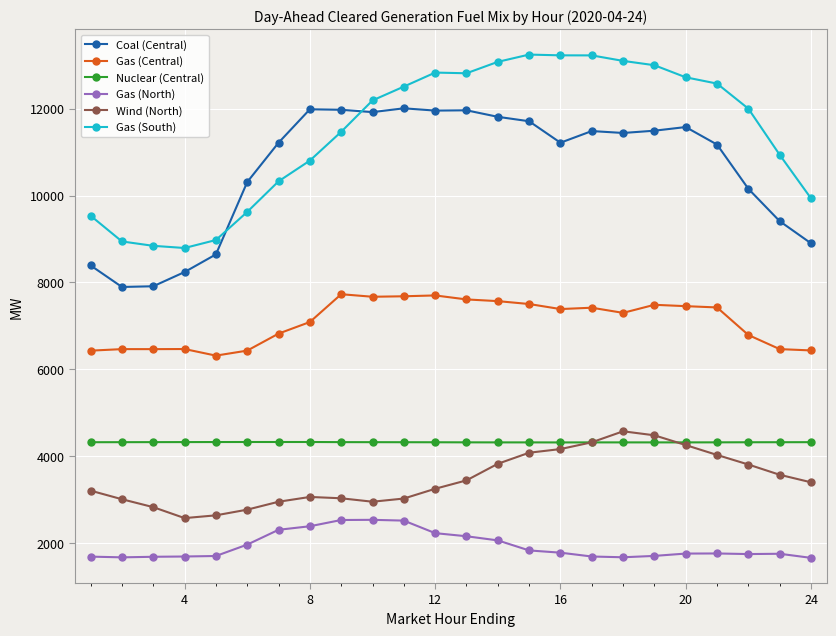

True or false: Gas (Central) and Coal (Central) cross at least once.

False